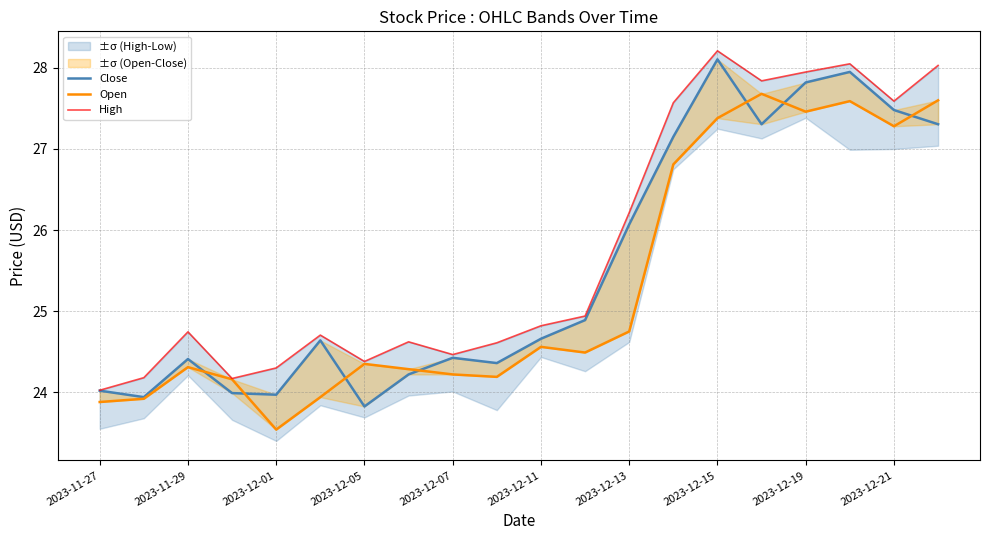

What is the difference between the maximum and minimum values in the Open series?

4.1